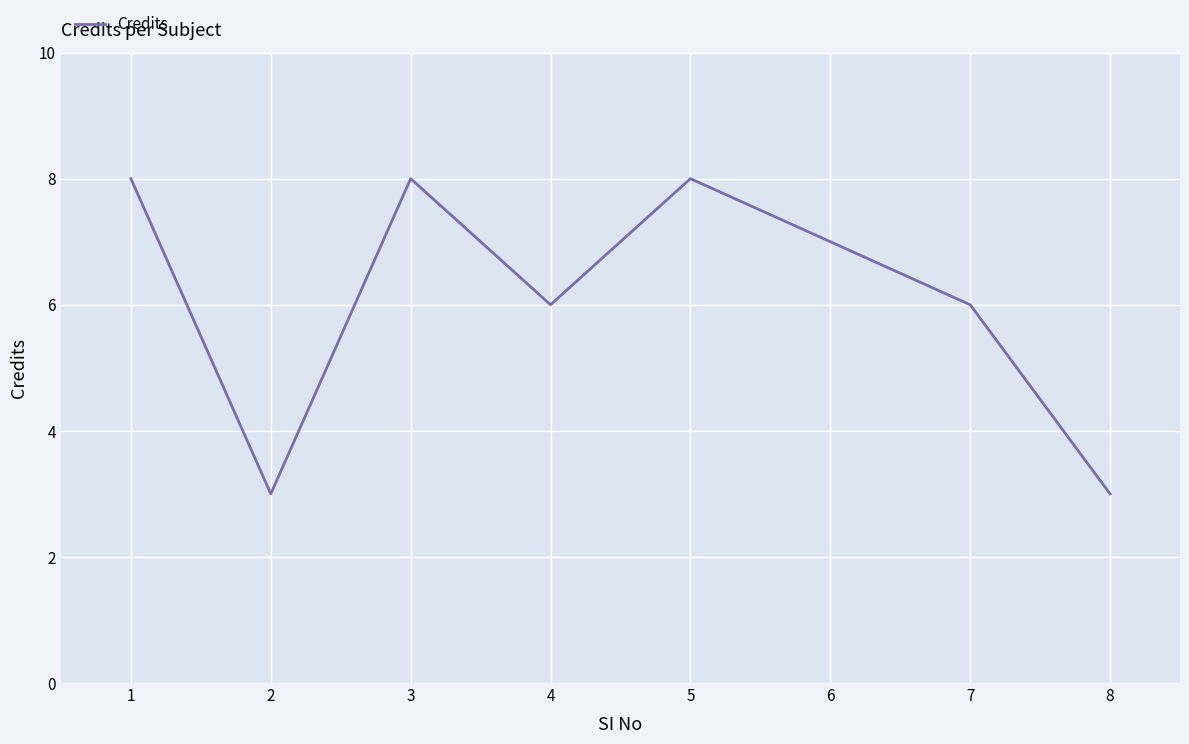

Approximately how many times larger is the value at 2 compared to 6?

0.4